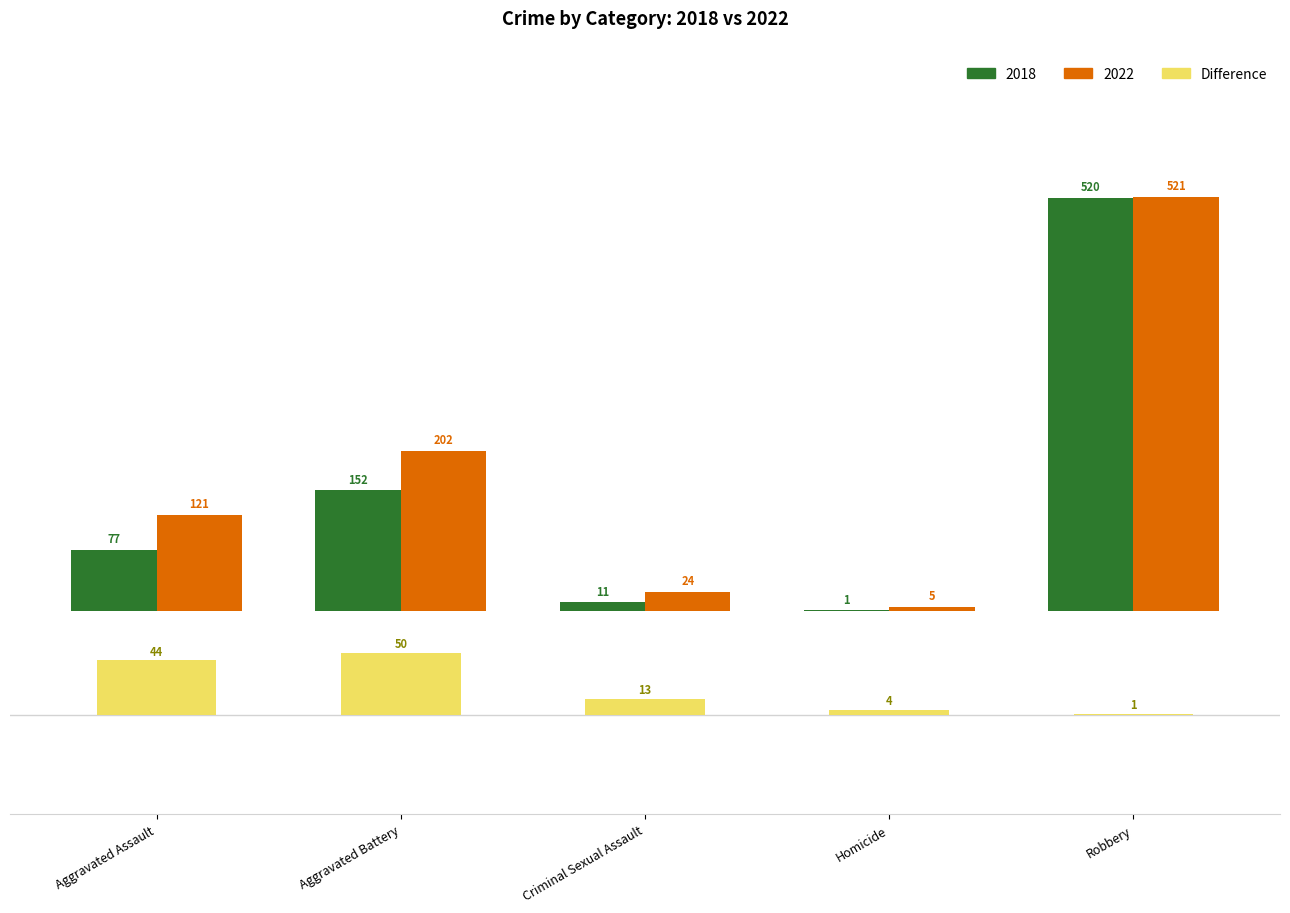

What is the value of the 5th bar from the left?

1